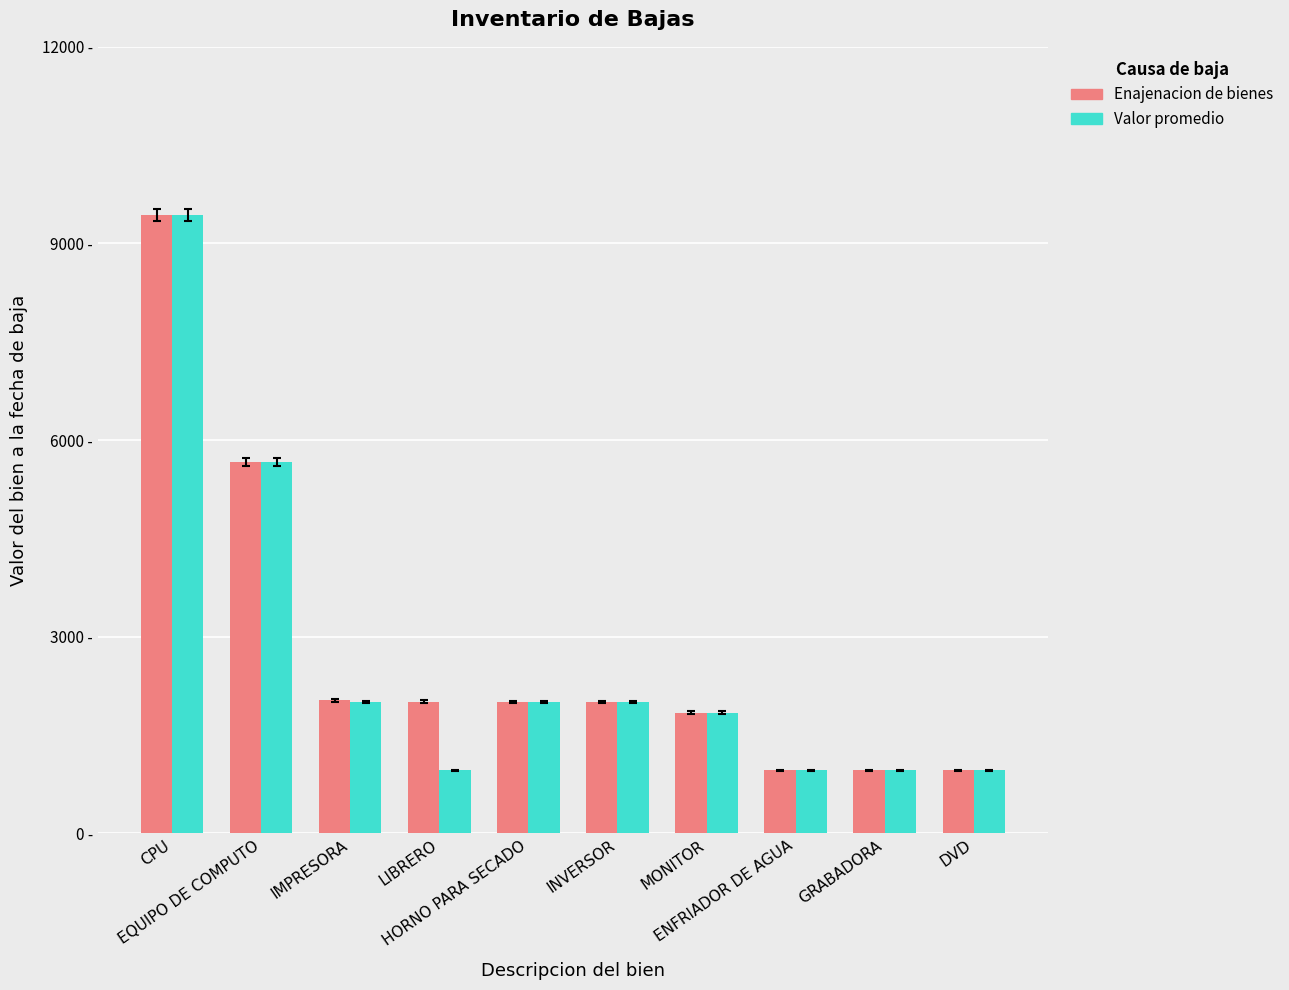

What is the label of the 2nd bar from the right?

GRABADORA